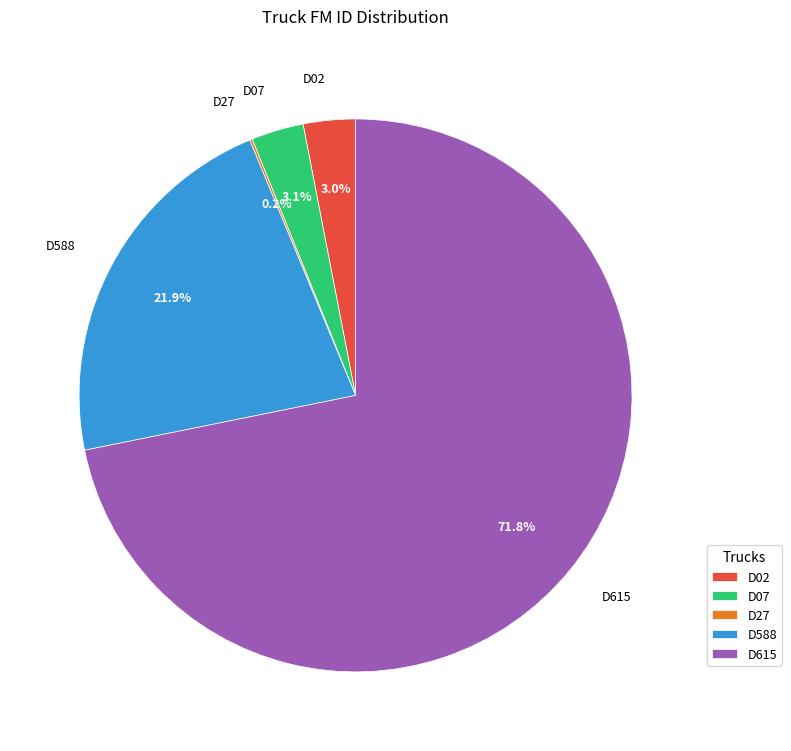

To the nearest percent, what is the average slice percentage?

20%